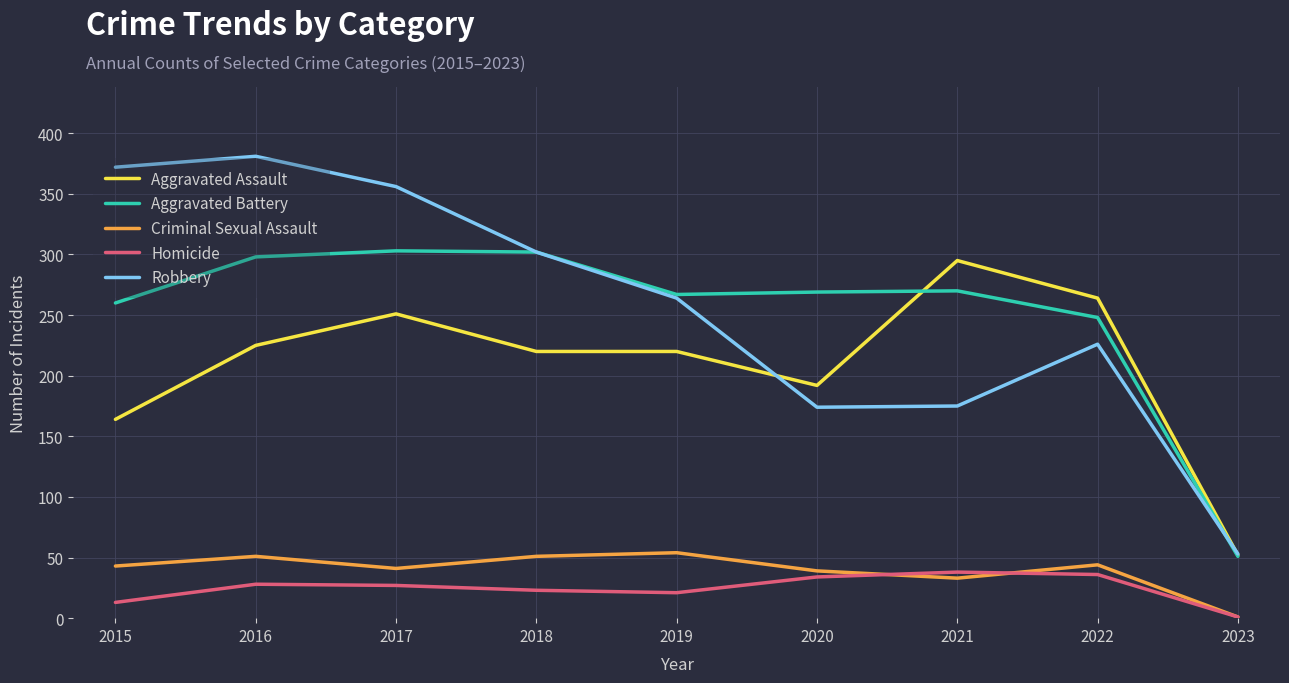

What is the minimum value shown in the chart?

1